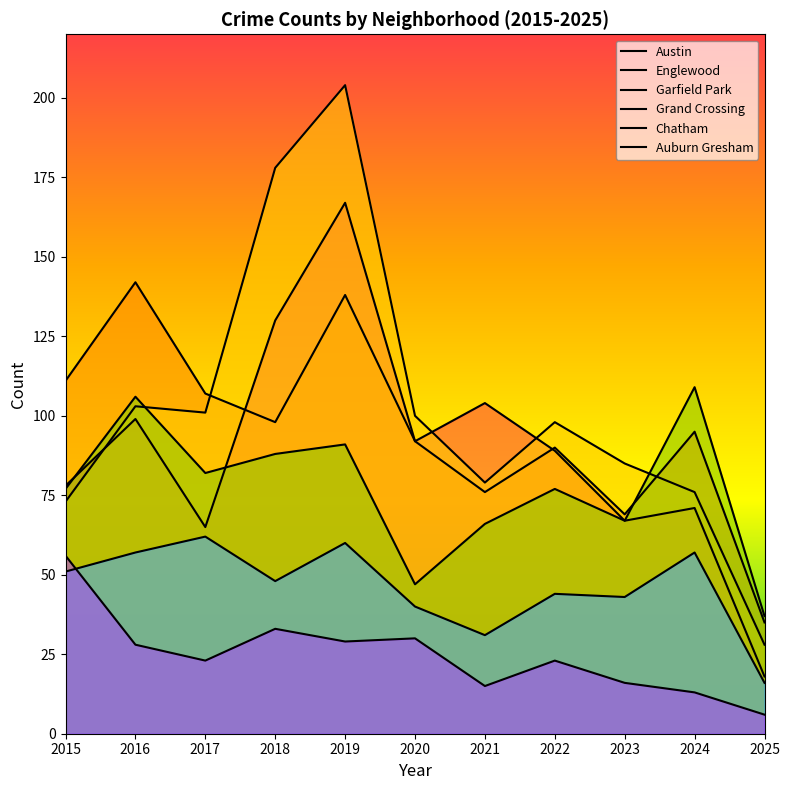

Is the value of Austin at 2016 greater than the value of Auburn Gresham at 2018?

Yes